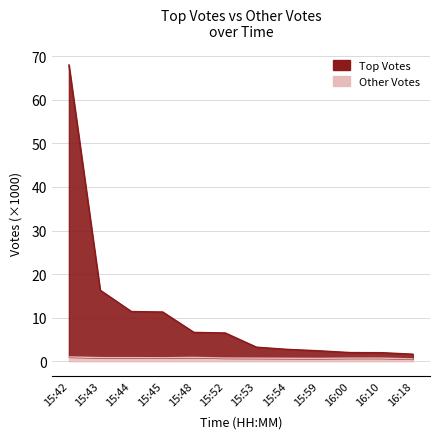

What value does the Top Votes series have at 15:52?

6.5